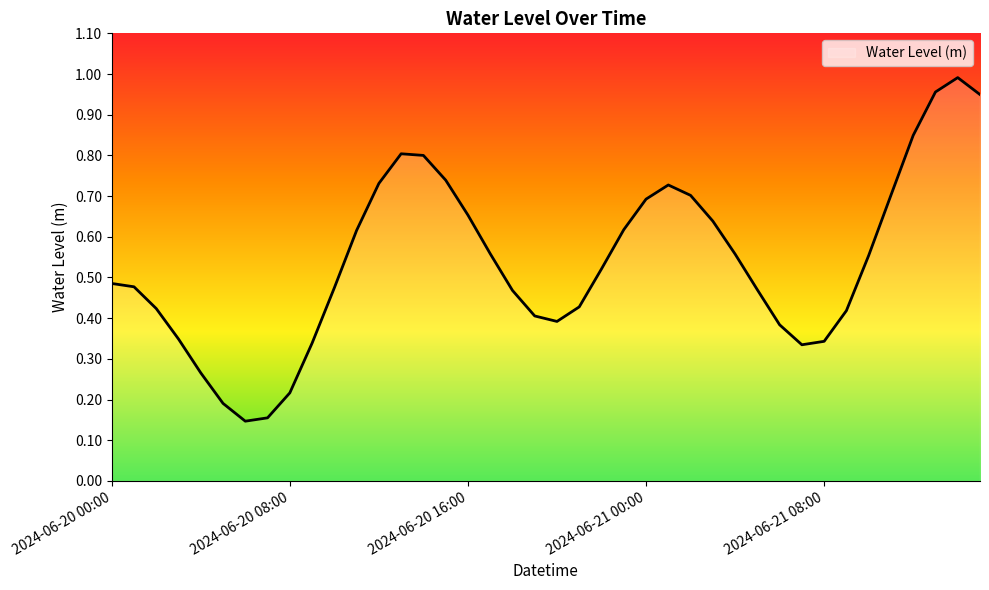

How many interior local valleys (lower than both neighbors) does the data have?

3